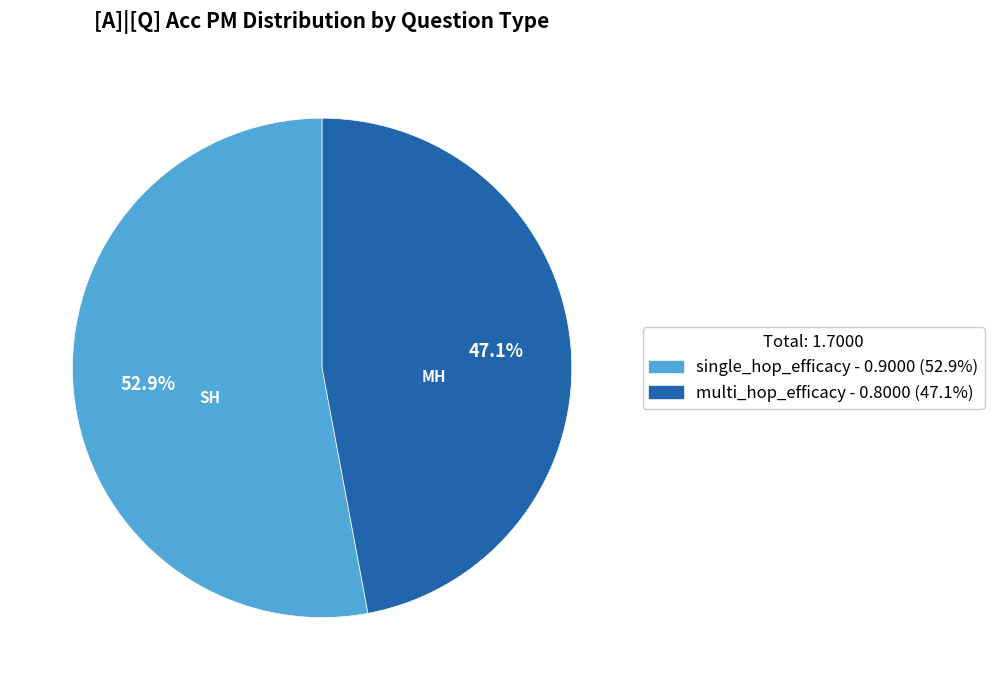

Is there any slice that represents more than half of the pie?

Yes